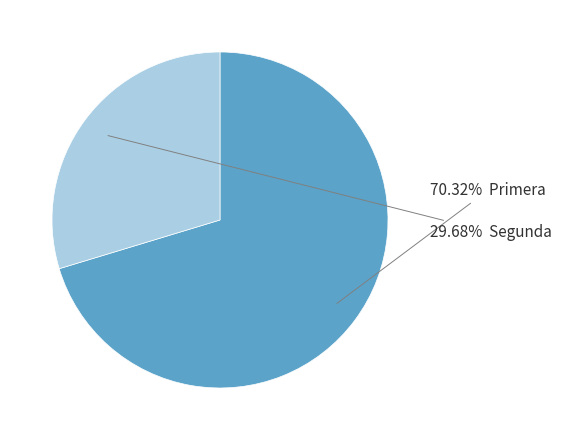

Is there a majority slice in this chart?

Yes